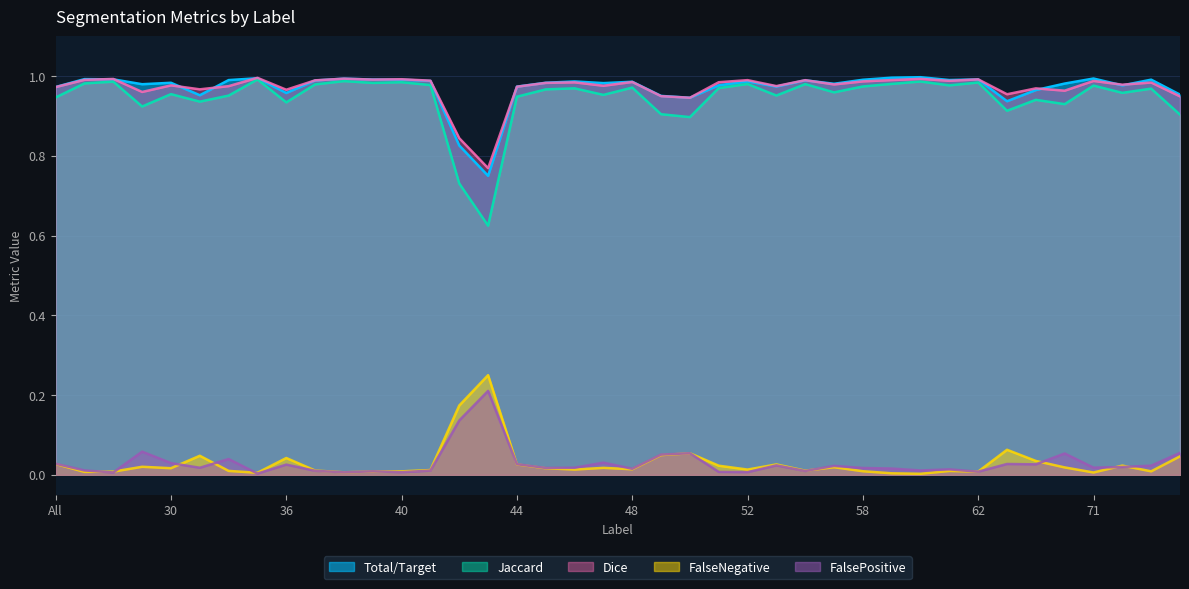

What is the approximate value of Jaccard at 43?

0.6